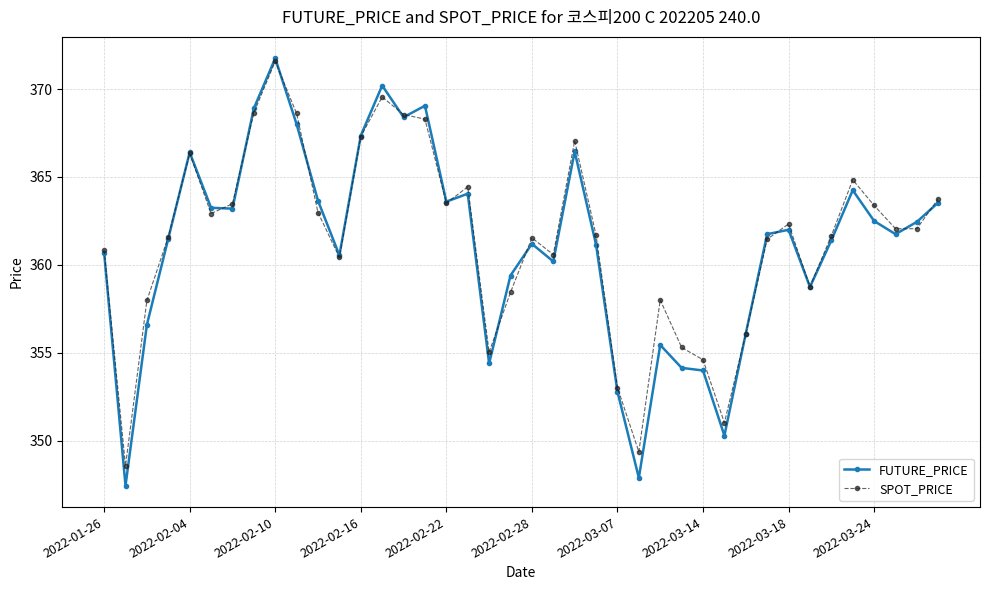

What is the difference between the second highest and second lowest values in the SPOT_PRICE series?

20.2